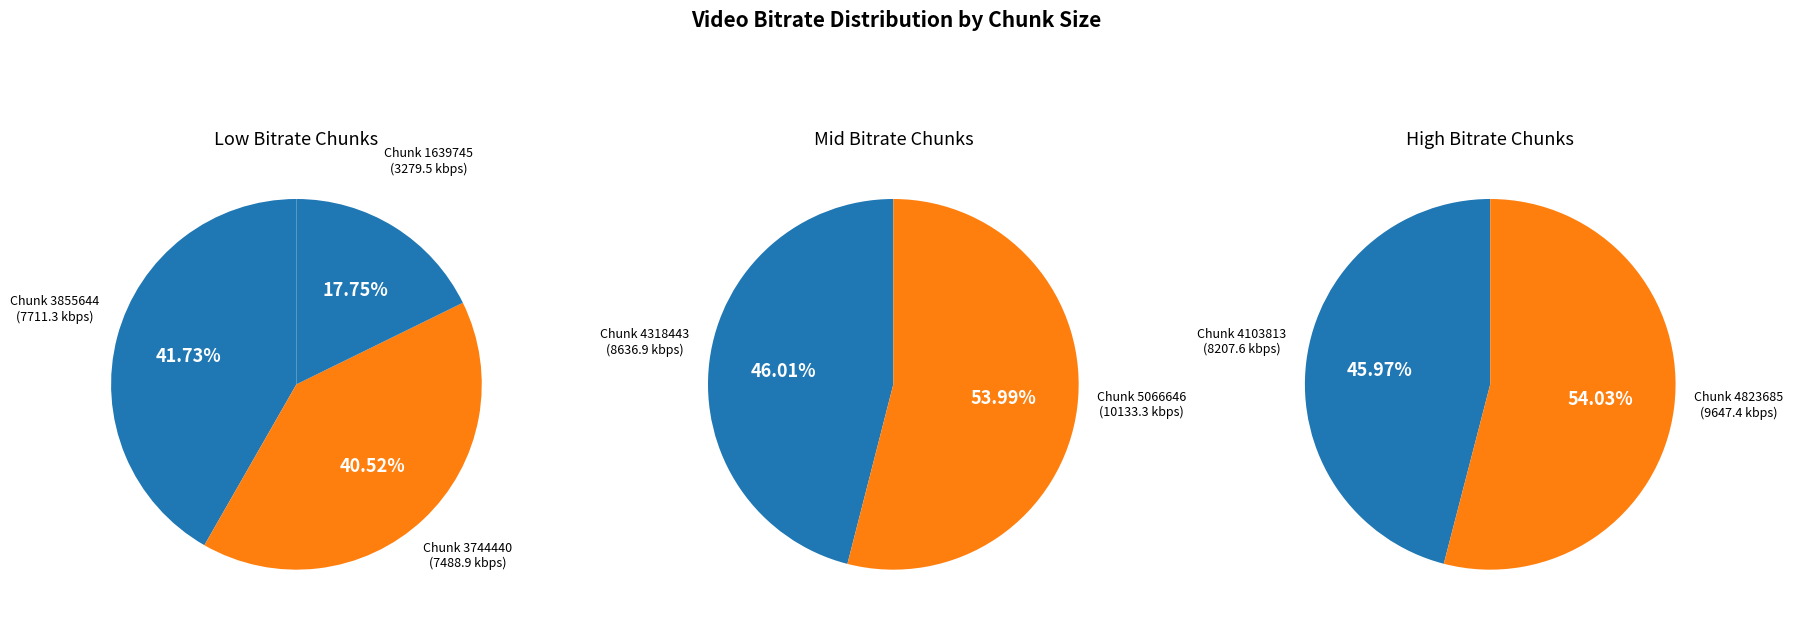

Which category has the smallest portion of the pie?

1639745